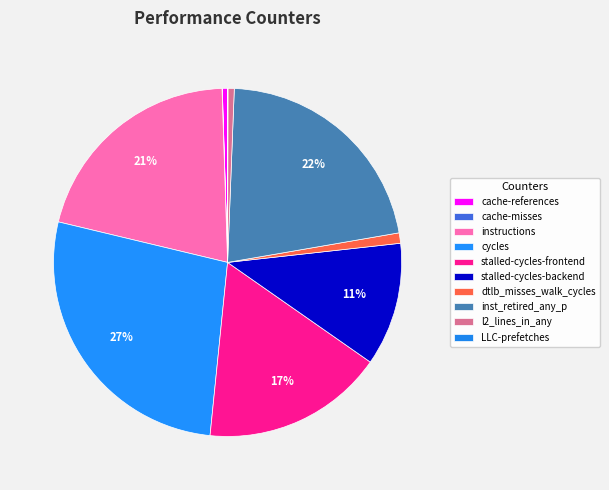

To the nearest percent, what is the difference between the largest and smallest slice percentages?

27%